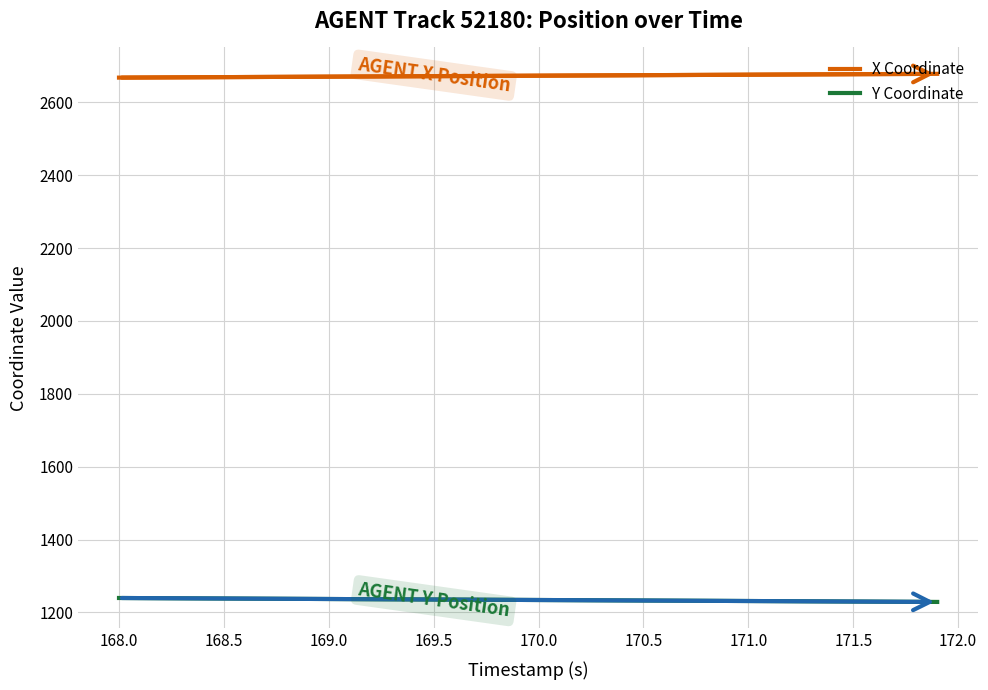

What are all the series names shown in the legend?

X Coordinate, Y Coordinate